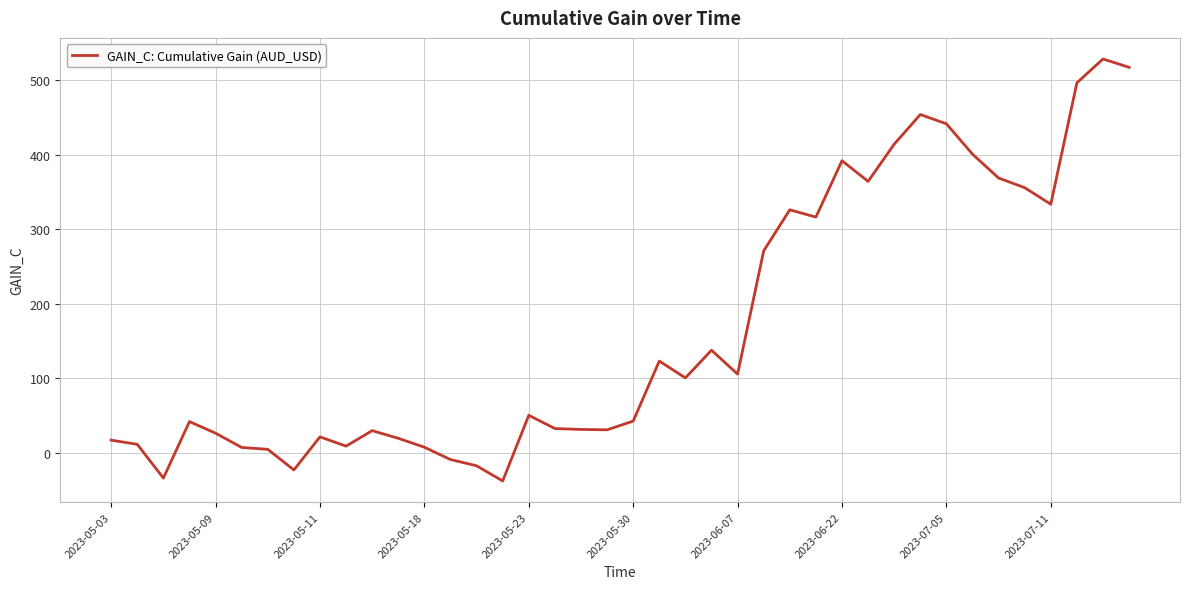

What is the difference between the maximum and minimum values?

566.6